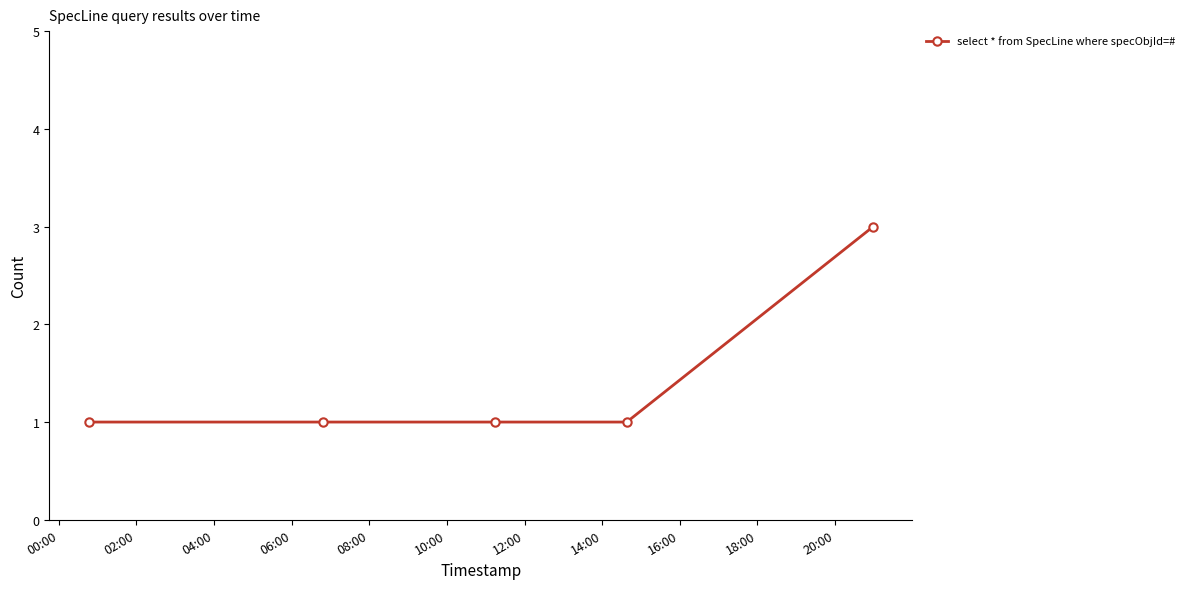

What is the maximum value shown in the chart?

3